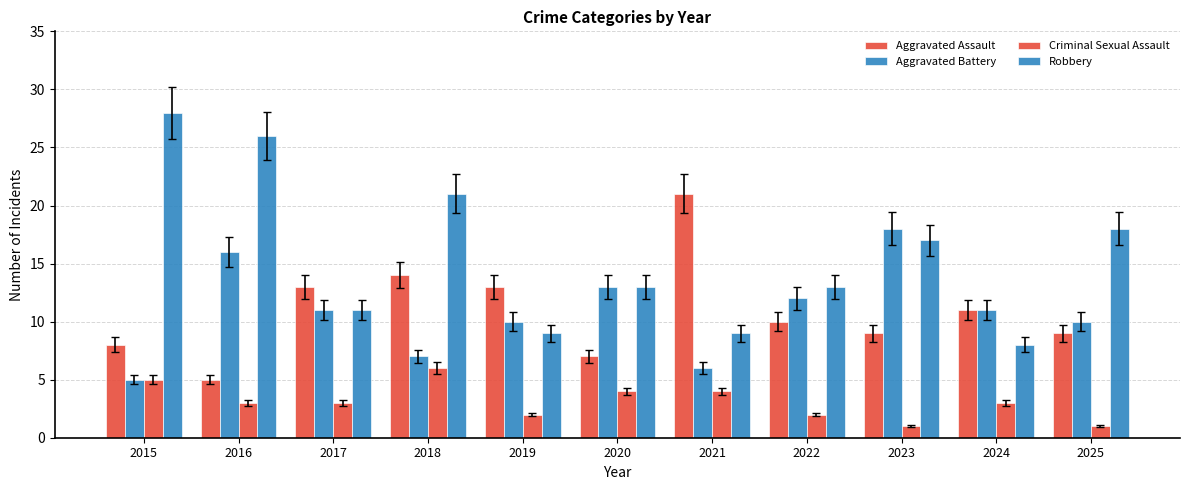

What is the spread (max minus min) of values at 2016?

23